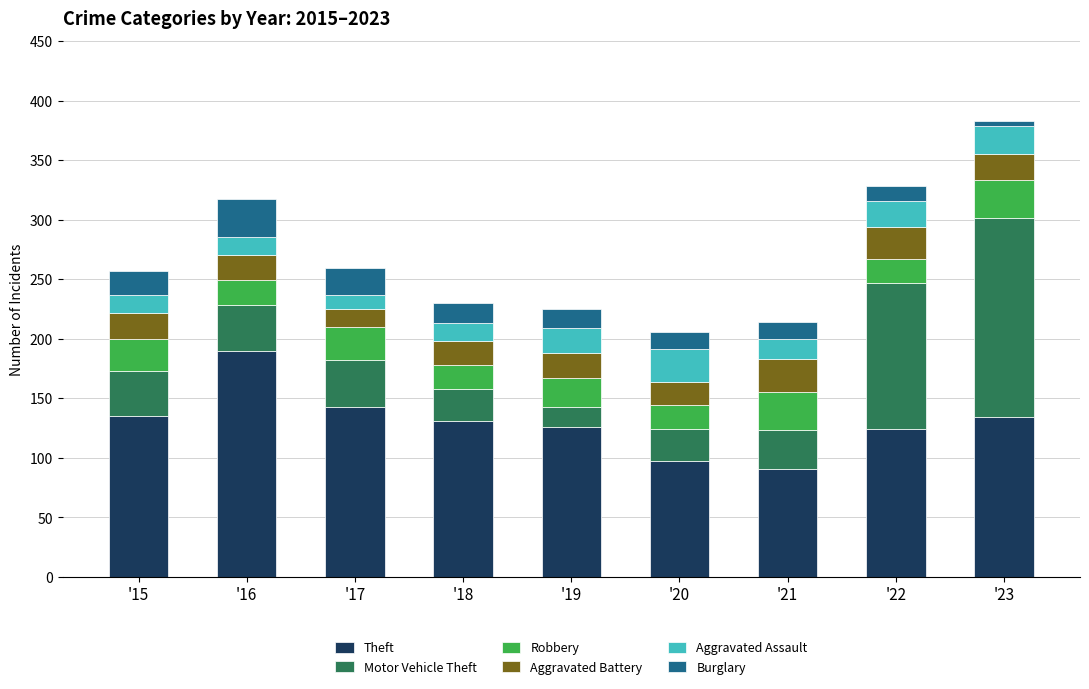

How many bars are there in total?

9